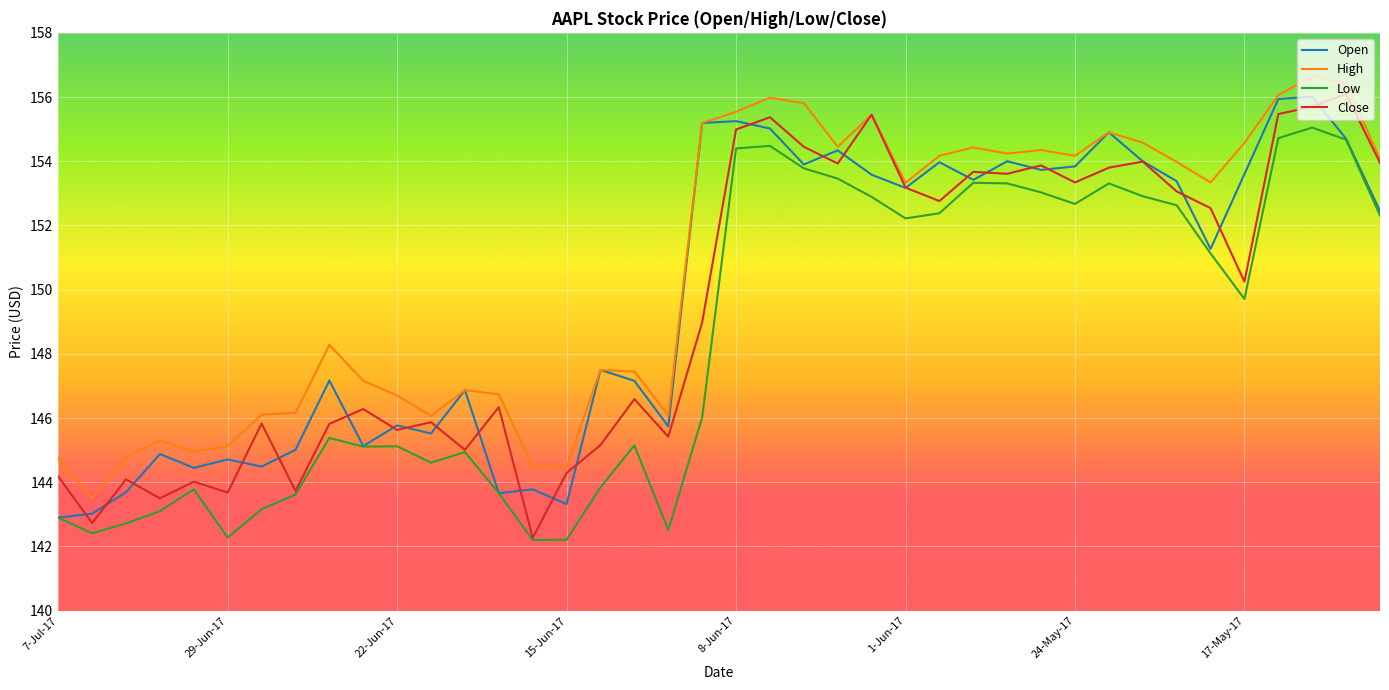

Which series has the largest total across all categories?

High